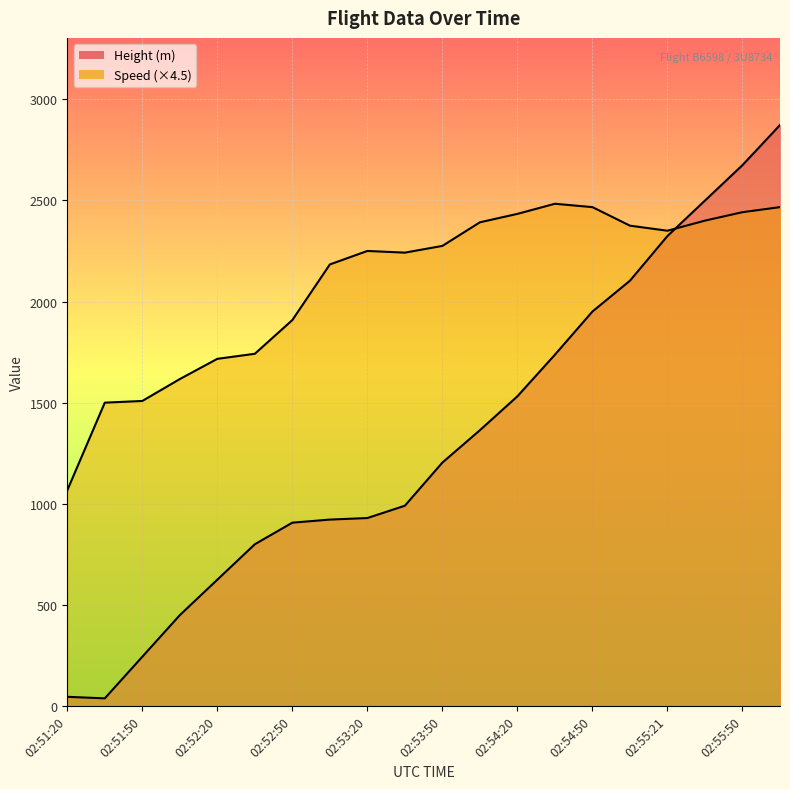

Rank the categories by Speed value from lowest to highest.

02:51:20, 02:51:35, 02:51:50, 02:52:05, 02:52:20, 02:52:35, 02:52:50, 02:53:05, 02:53:35, 02:53:20, 02:53:50, 02:55:21, 02:55:05, 02:54:05, 02:55:35, 02:54:20, 02:55:50, 02:54:50, 02:56:05, 02:54:35